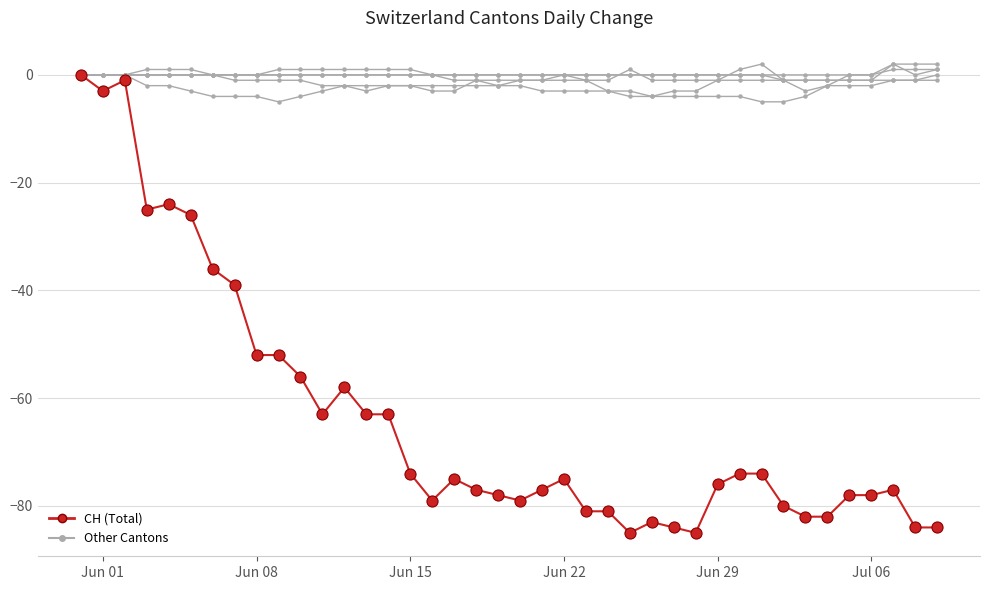

Does the chart have visible grid lines?

Yes